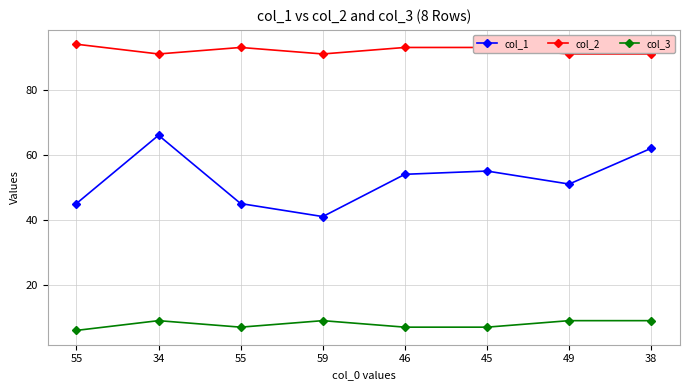

What are all the series names shown in the legend?

col_1, col_2, col_3